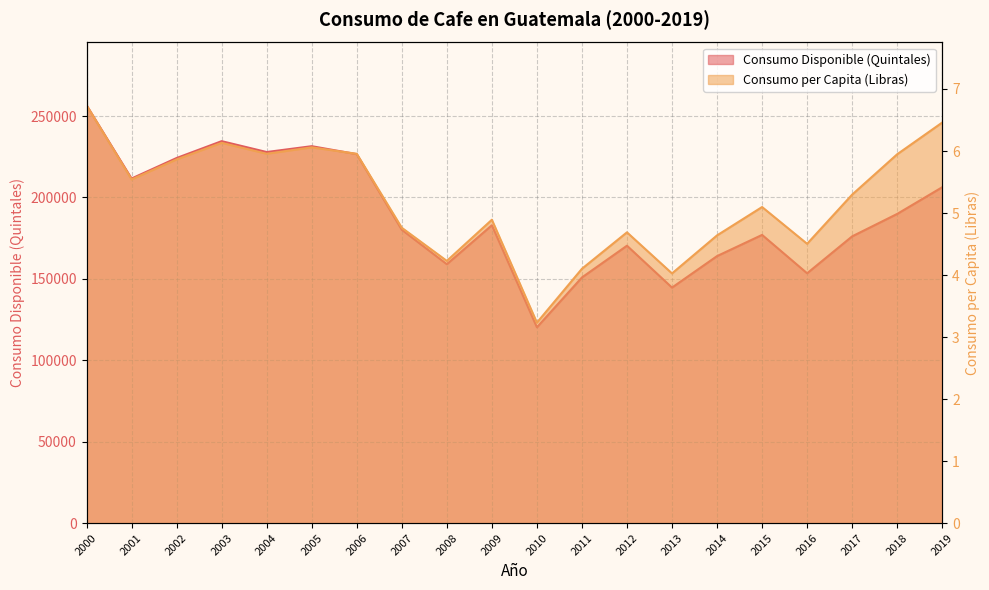

What is the difference between the maximum and minimum values in the Consumo per Capita (Libras) series?

3.5